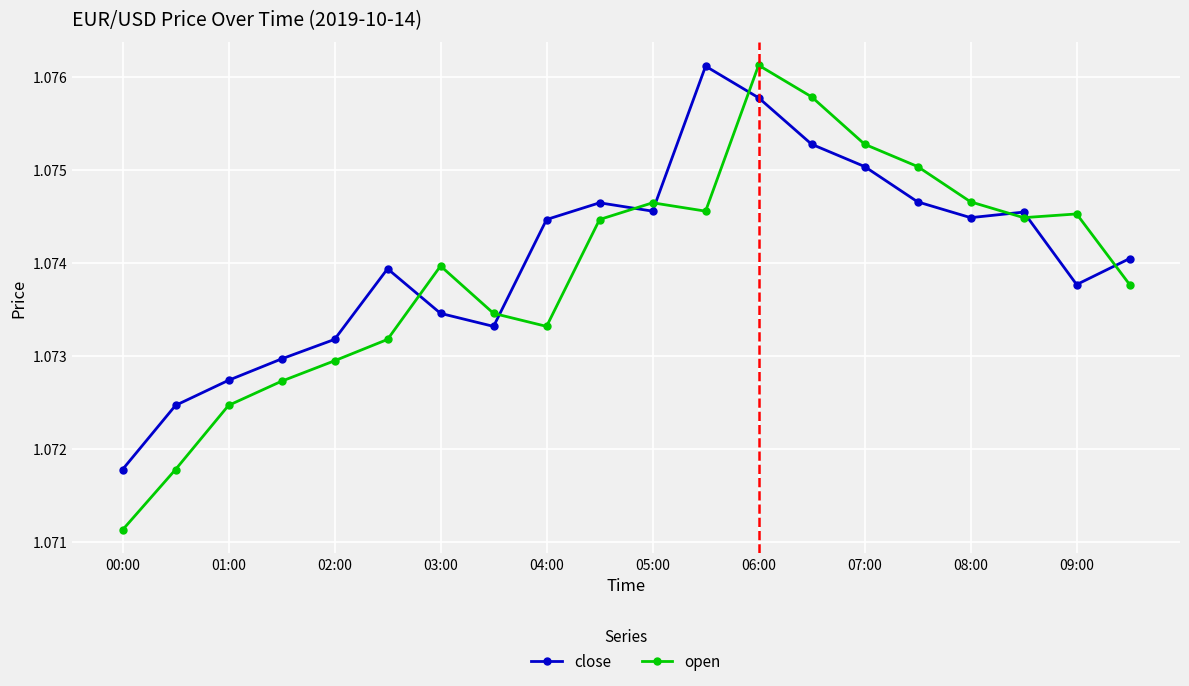

At how many categories does at least one series exceed 1?

20